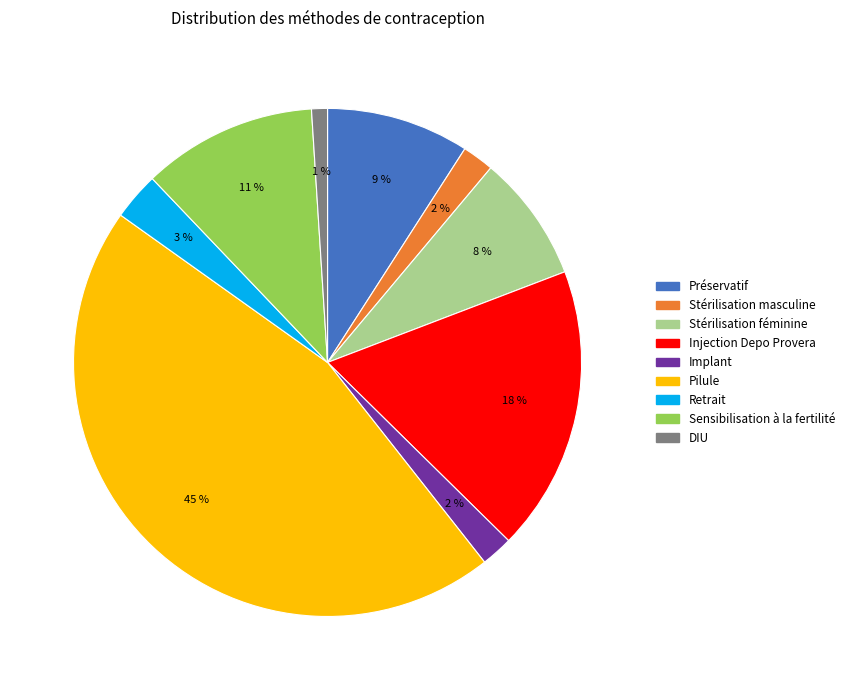

The Injection Depo Provera slice represents 18% of the pie. True or false?

True